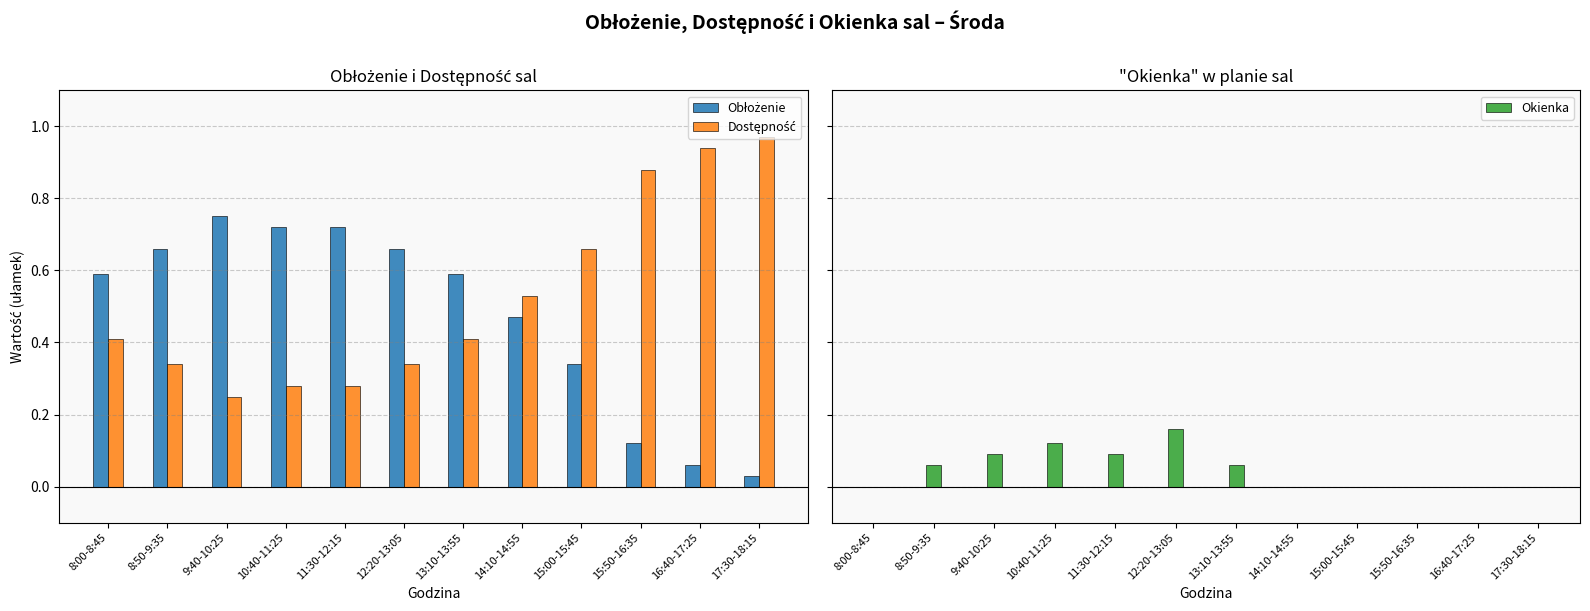

Reading left to right, what are all the values shown in this chart?

Obłożenie: 8:00-8:45=0.6	8:50-9:35=0.7	9:40-10:25=0.8	10:40-11:25=0.7	11:30-12:15=0.7	12:20-13:05=0.7	13:10-13:55=0.6	14:10-14:55=0.5	15:00-15:45=0.3	15:50-16:35=0.1	16:40-17:25=0.1	17:30-18:15=0.0
Dostępność: 8:00-8:45=0.4	8:50-9:35=0.3	9:40-10:25=0.2	10:40-11:25=0.3	11:30-12:15=0.3	12:20-13:05=0.3	13:10-13:55=0.4	14:10-14:55=0.5	15:00-15:45=0.7	15:50-16:35=0.9	16:40-17:25=0.9	17:30-18:15=1.0
Okienka: 8:00-8:45=0.0	8:50-9:35=0.1	9:40-10:25=0.1	10:40-11:25=0.1	11:30-12:15=0.1	12:20-13:05=0.2	13:10-13:55=0.1	14:10-14:55=0.0	15:00-15:45=0.0	15:50-16:35=0.0	16:40-17:25=0.0	17:30-18:15=0.0